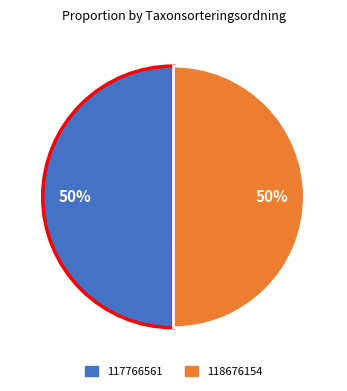

How many slices are in this pie chart?

2